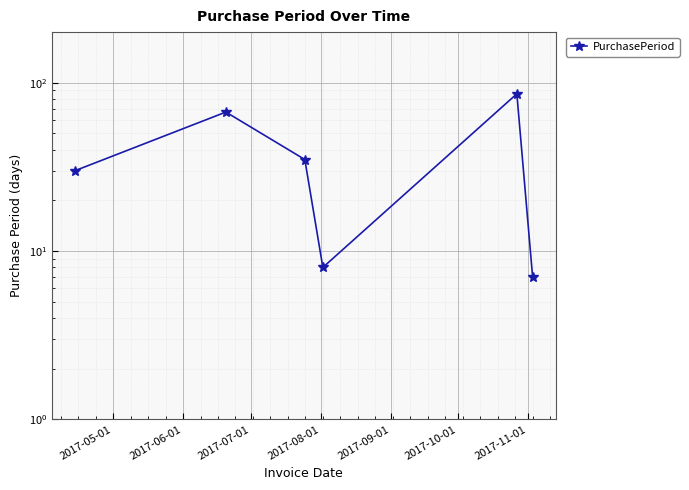

What is the value of the 2nd point from the left?

67